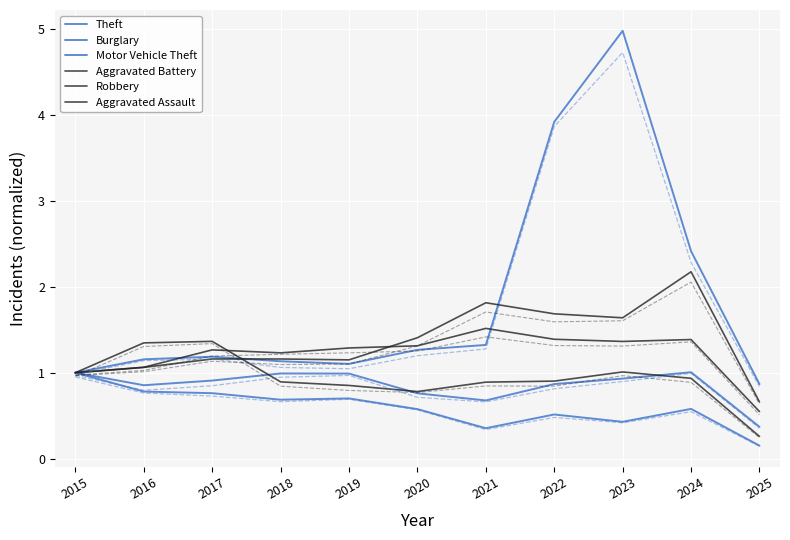

Count the number of categories in the chart.

11